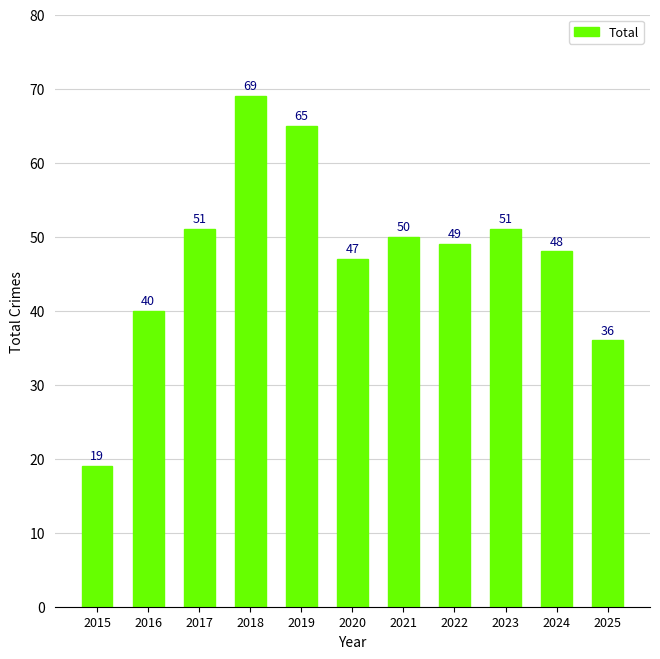

Which category has the highest value across all series?

2018